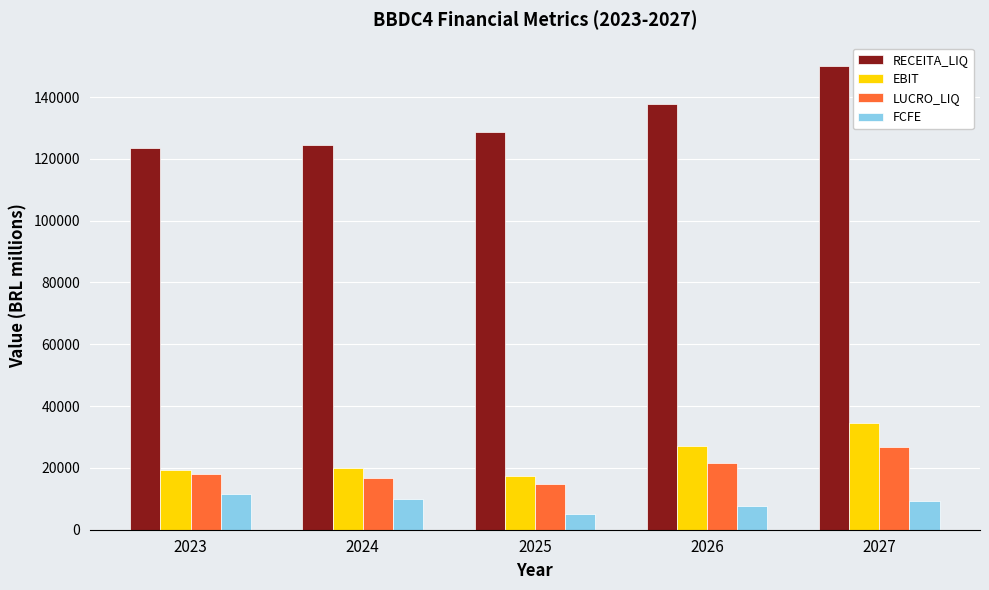

Which category has the lowest value in the EBIT series?

2025